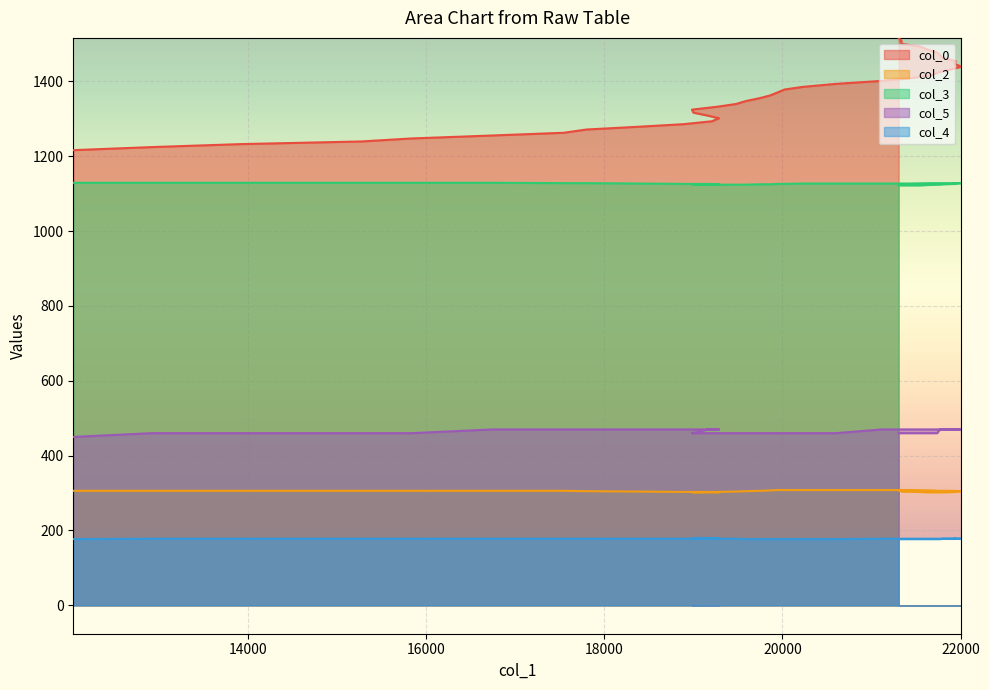

Which category has the lowest value across all series?

12037